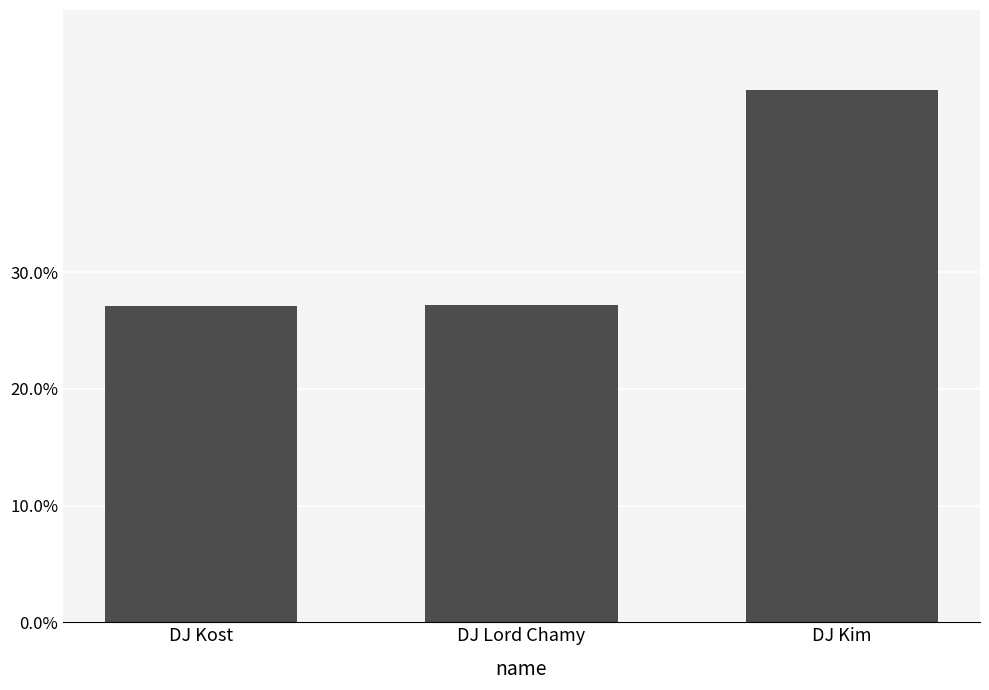

How many data points does each series have?

3